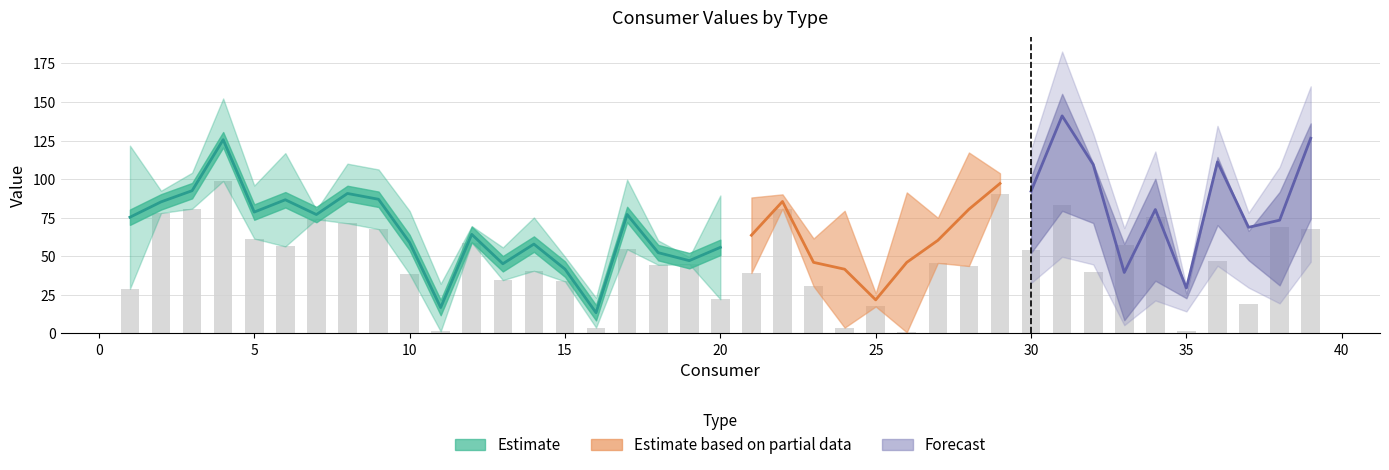

What is the value of the Value for A bar at the 15th from the left?

33.7